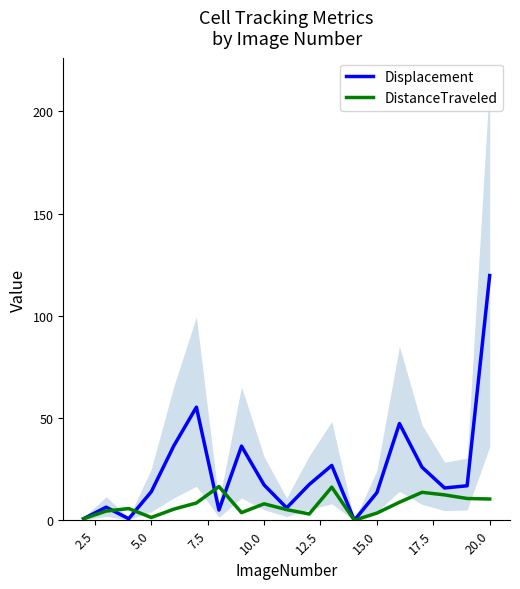

Is it true that Displacement equals 119.7 at 20.0?

True